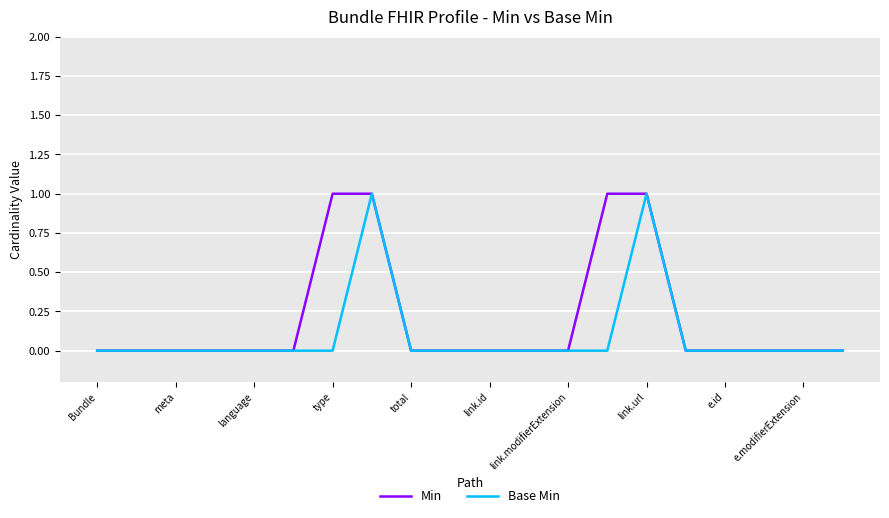

Which series has the largest total across all categories?

Min